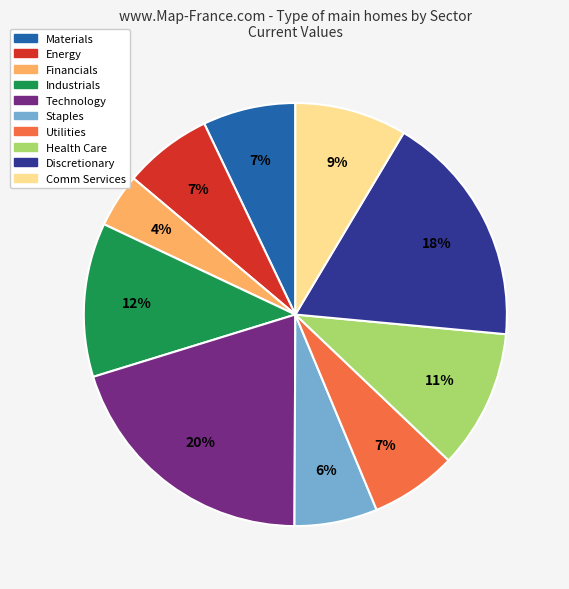

Is the sum of Technology and Comm Services greater than half?

No